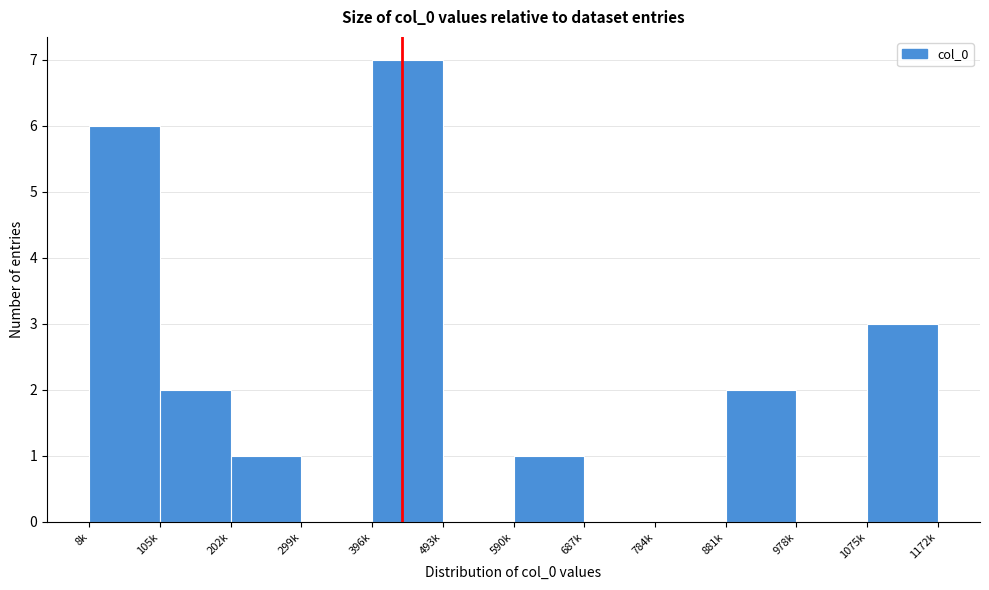

Reading left to right, list all the values displayed in this chart.

8k=6	105k=2	202k=1	299k=0	396k=7	493k=0	590k=1	687k=0	784k=0	881k=2	978k=0	1075k=3